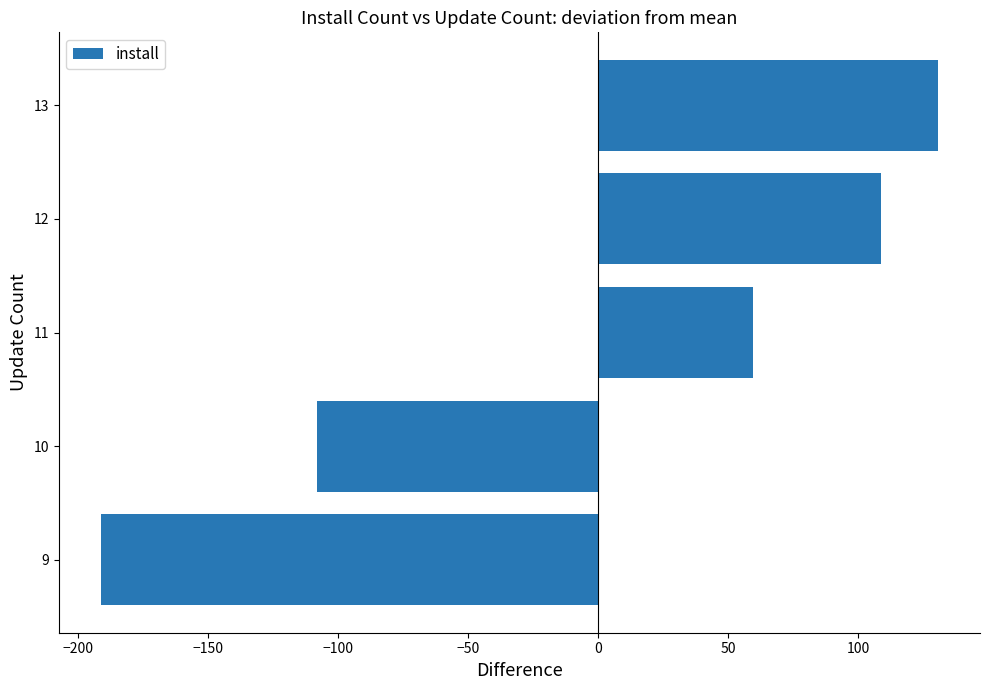

Reading bottom to top, list all the values displayed in this chart.

9=-191.2	10=-108.2	11=59.8	12=108.8	13=130.8